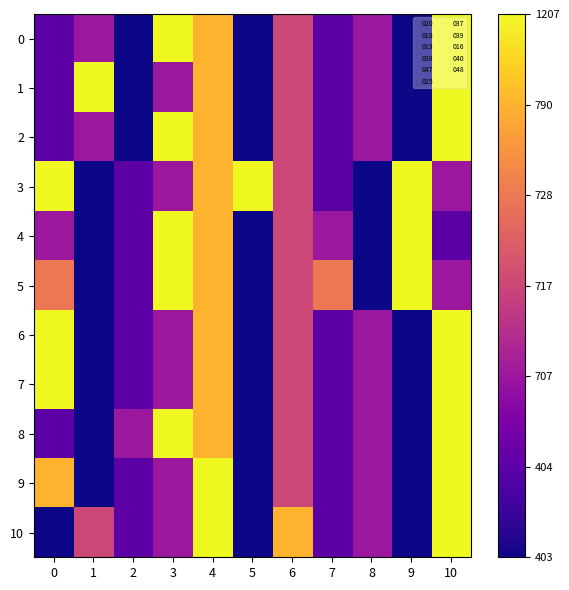

How many categories are shown in the chart?

11